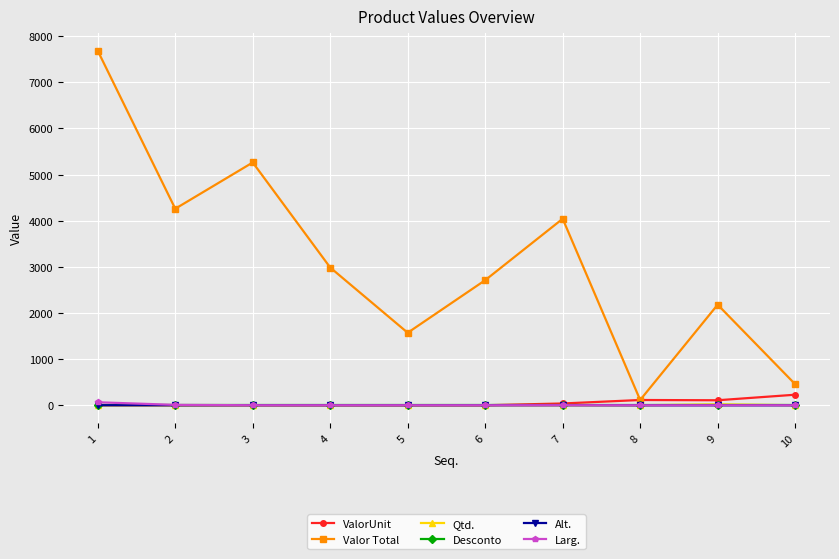

What is the maximum value shown in the chart?

7682.2